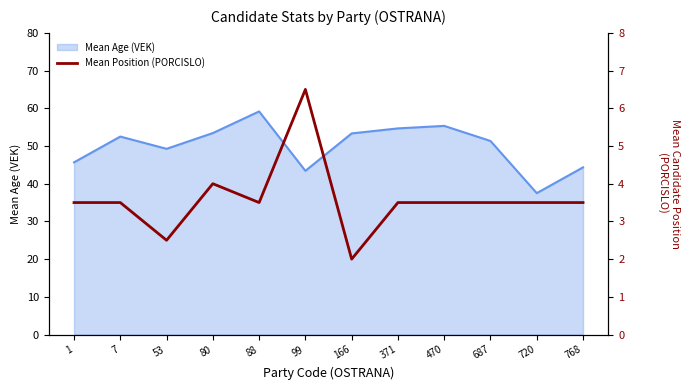

Reading left to right, what are all the values shown in this chart?

1=3.5	7=3.5	53=2.5	80=4.0	88=3.5	99=6.5	166=2.0	371=3.5	470=3.5	687=3.5	720=3.5	768=3.5